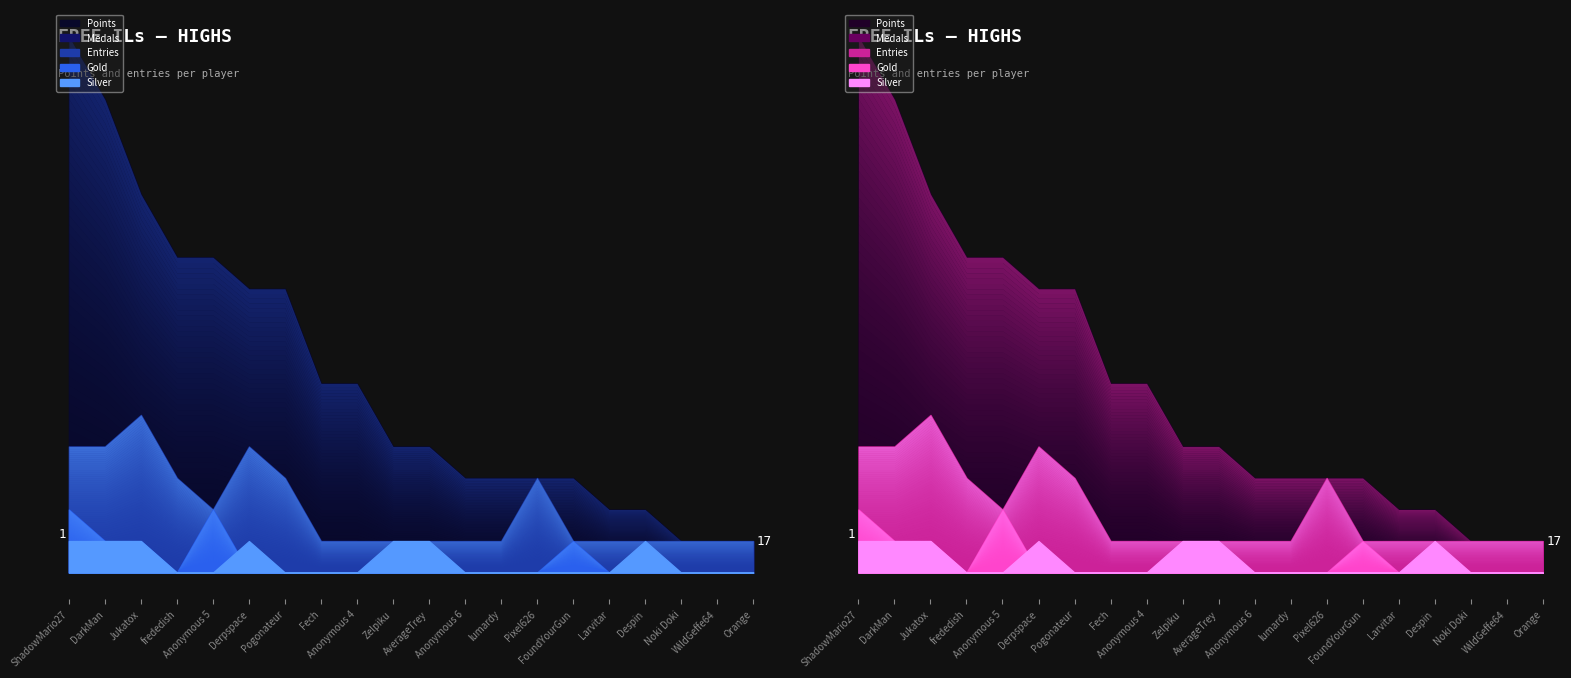

Which series has the widest spread of values?

Points